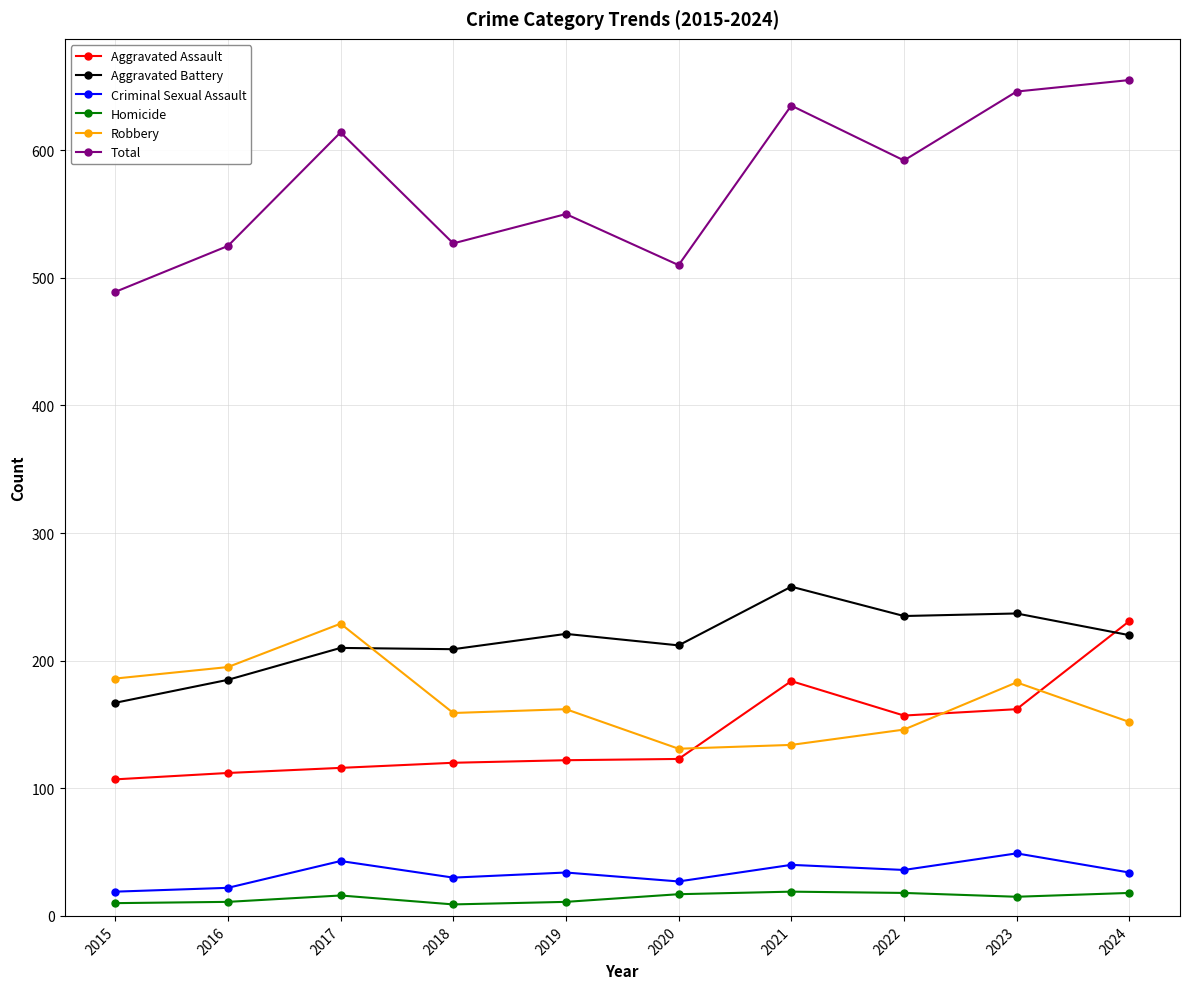

At 2017, list the series in order from smallest to largest.

Homicide, Criminal Sexual Assault, Aggravated Assault, Aggravated Battery, Robbery, Total